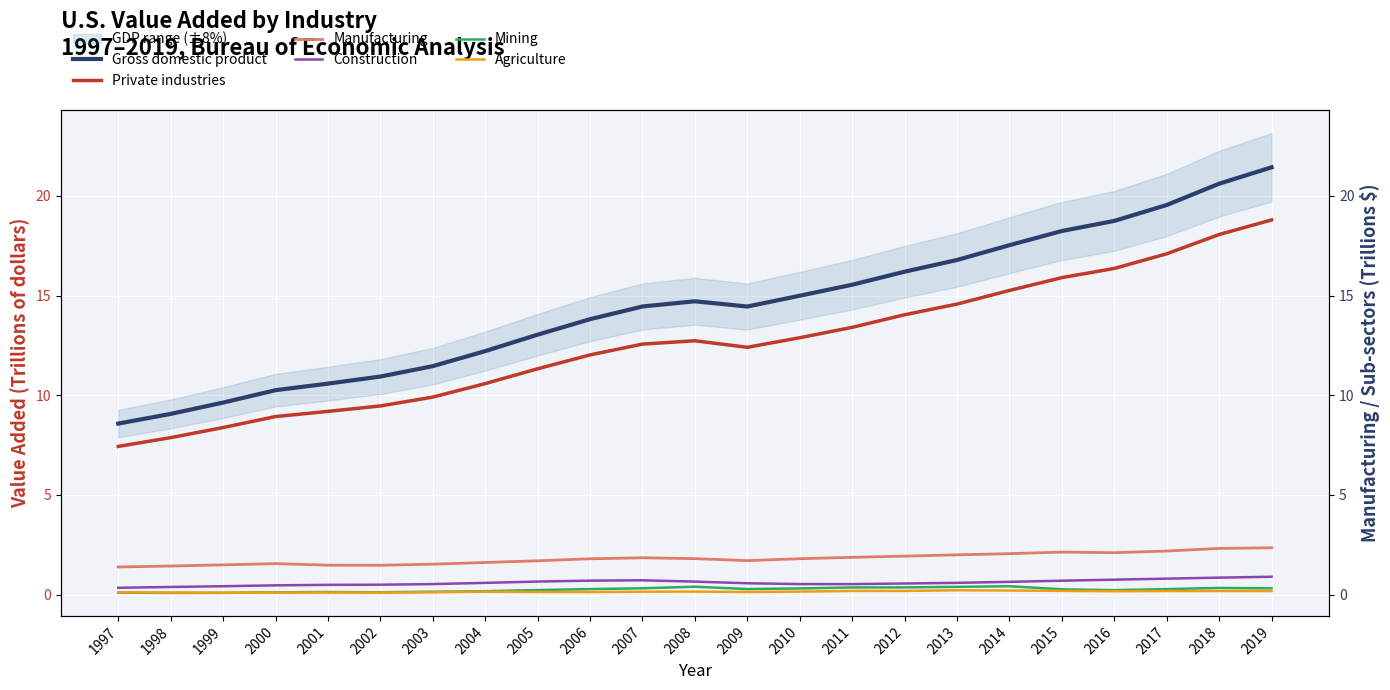

At how many categories does at least one series exceed 15?

9